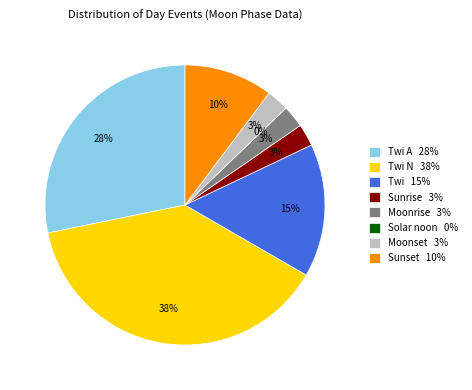

What percentage is NOT represented by Moonset?

97.4%